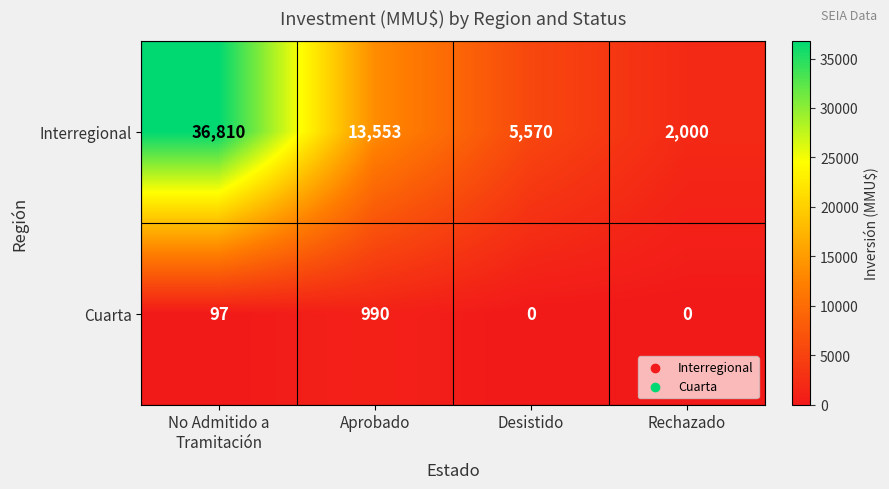

How many categories are shown in the chart?

4